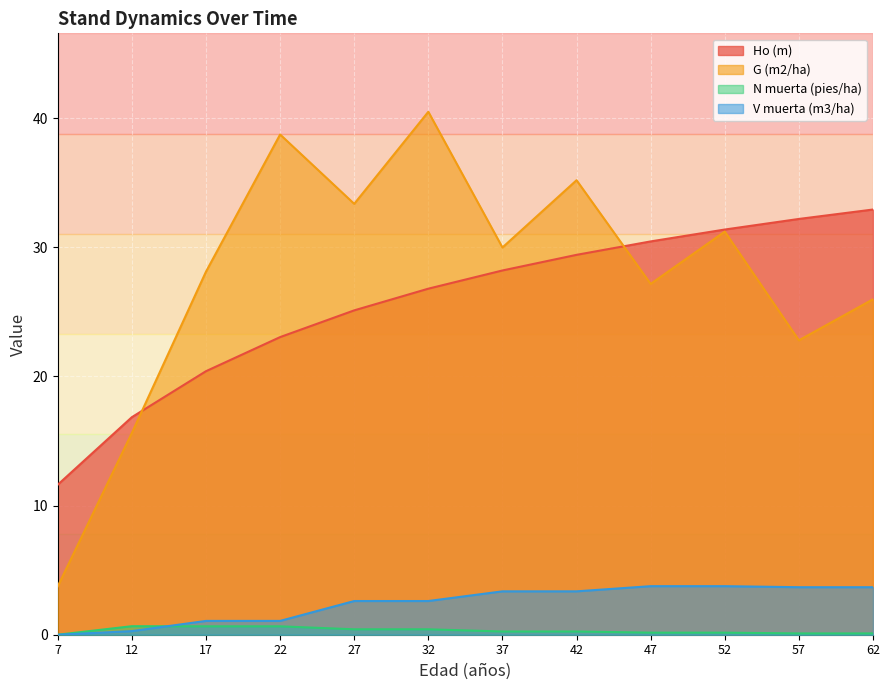

How many N muerta (pies/ha) values are between 0 and 1?

12